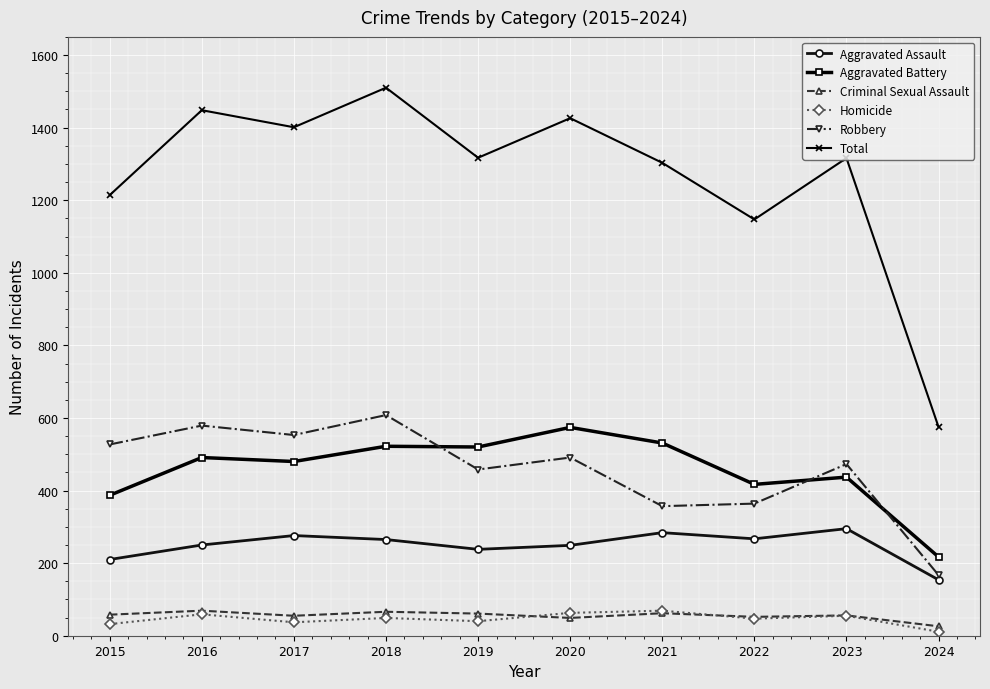

True or false: Homicide and Aggravated Assault cross at least once.

False